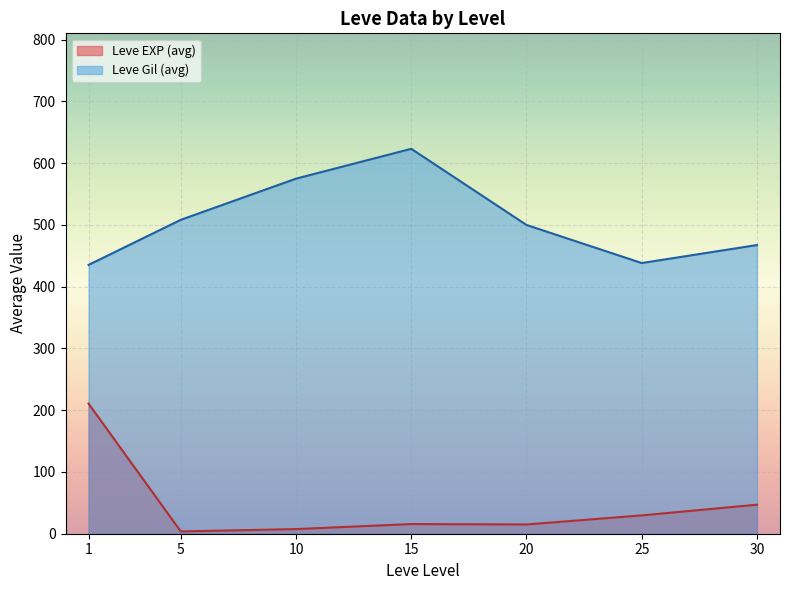

True or false: Leve EXP and Leve Level intersect in this chart.

True